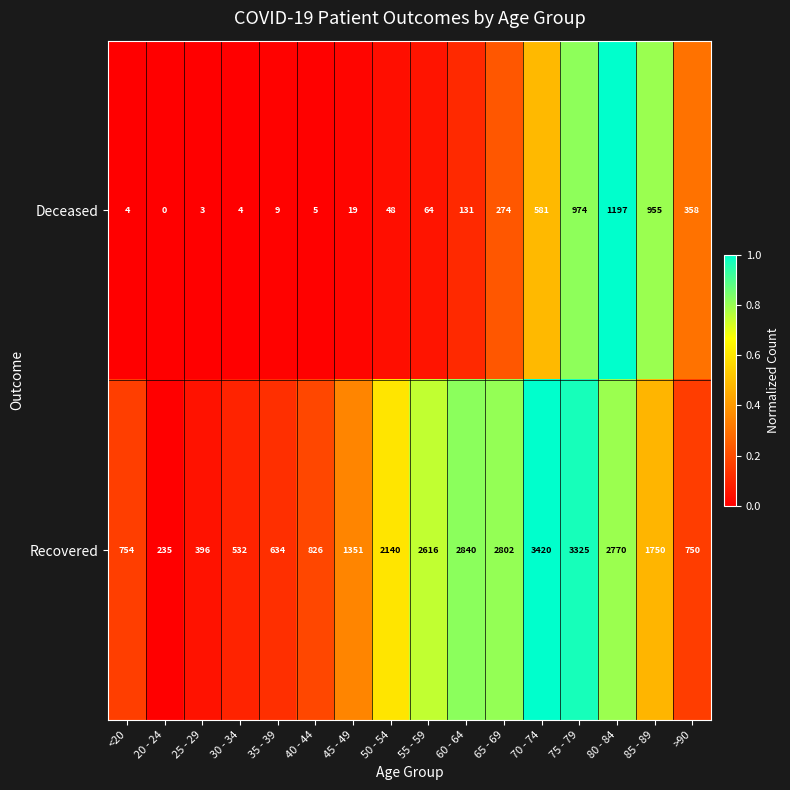

True or false: Recovered has a value of 590 at 45 - 49.

False